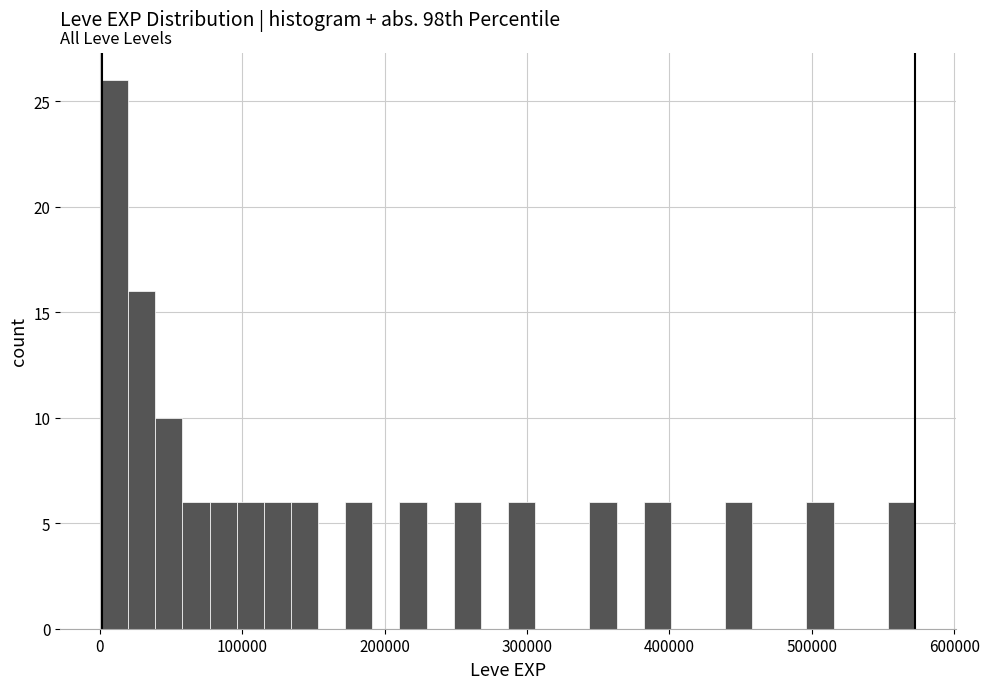

Read against the x-axis, roughly where is the centre of the tallest bar?

10000